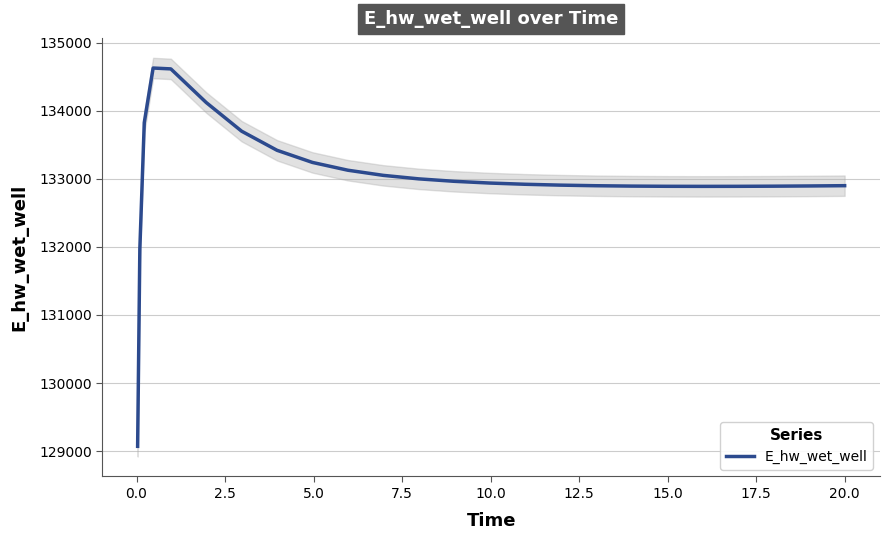

How many data points does each series have?

25